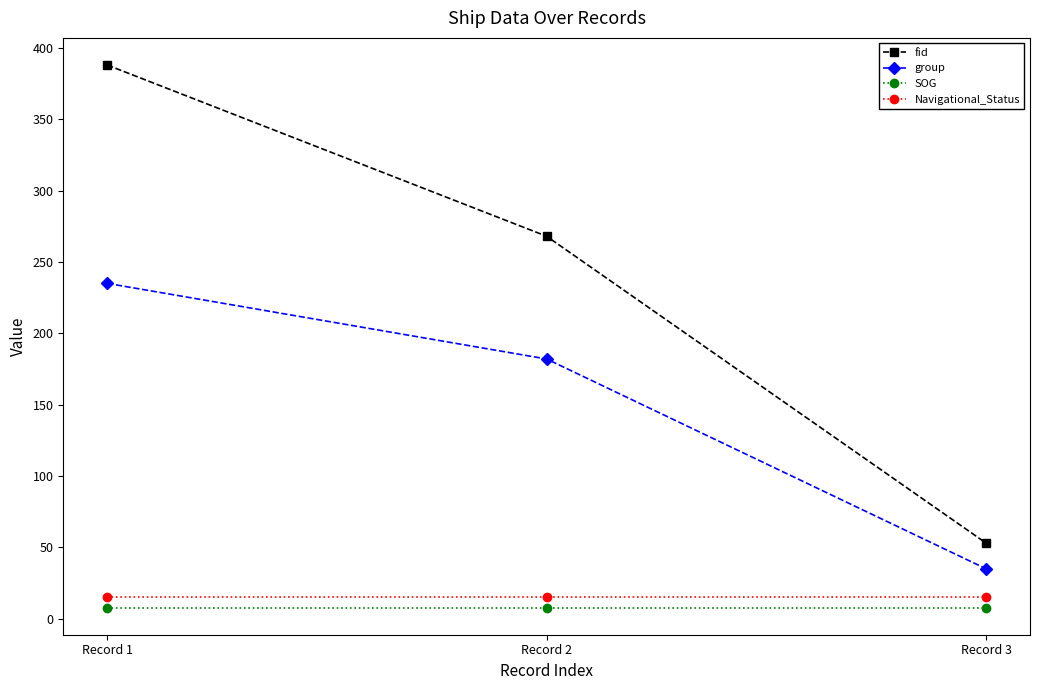

How many lines are shown in the chart?

4